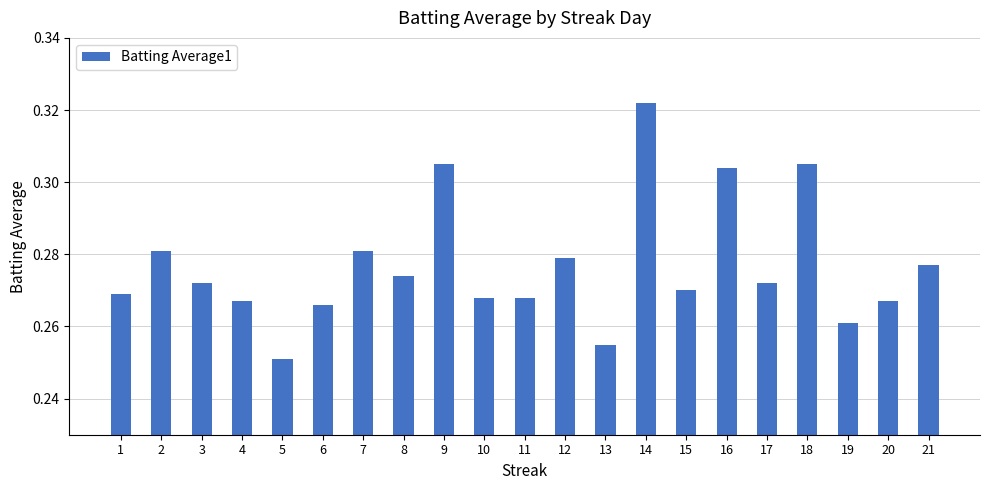

The chart shows a value of 0.2 at 9. True or false?

False